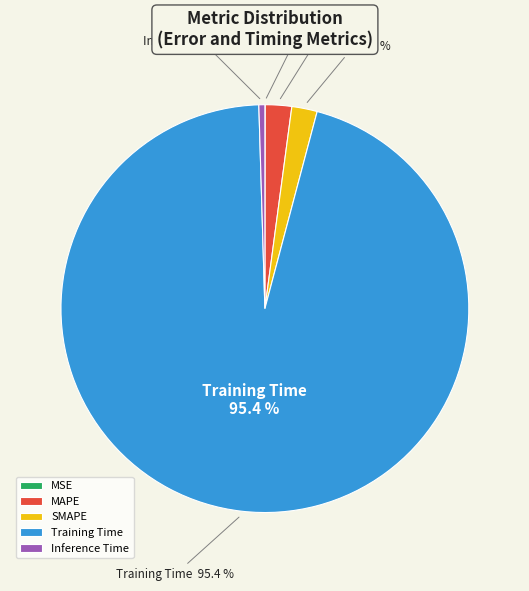

True or false: MAPE accounts for 2% of the total.

True